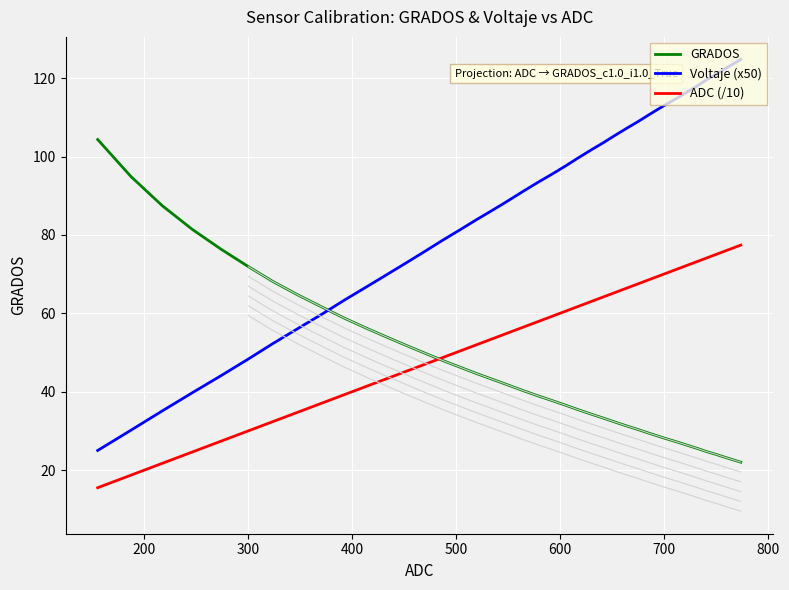

What is the value of the ADC (/10) point at the 34th from the left?

72.4